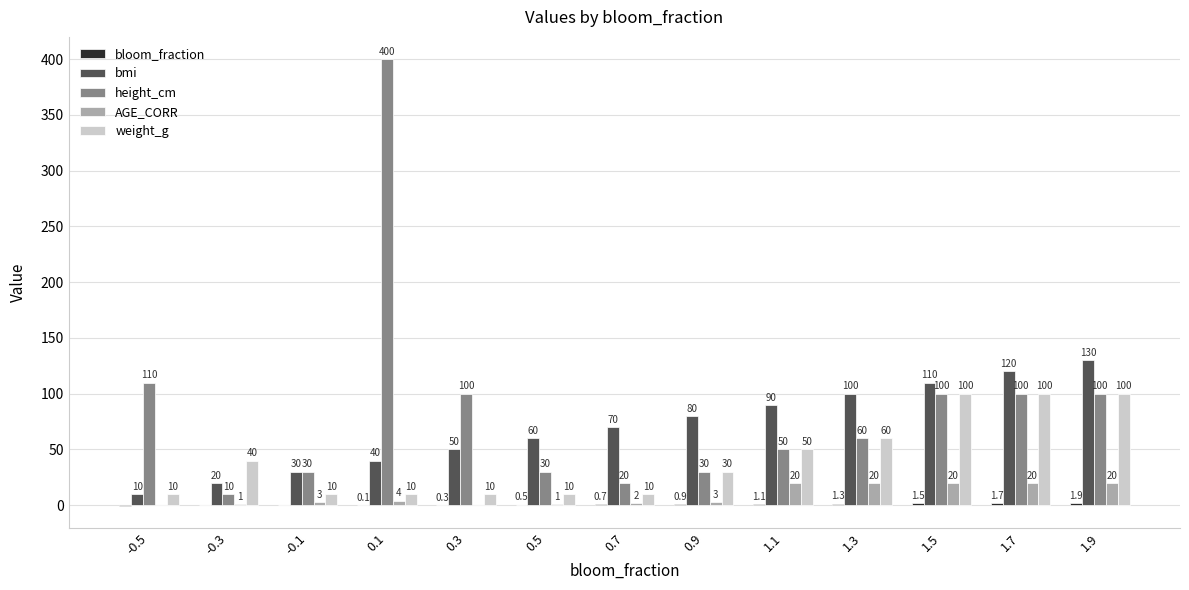

Between -0.5 and 1.7, which series saw the biggest shift?

bmi